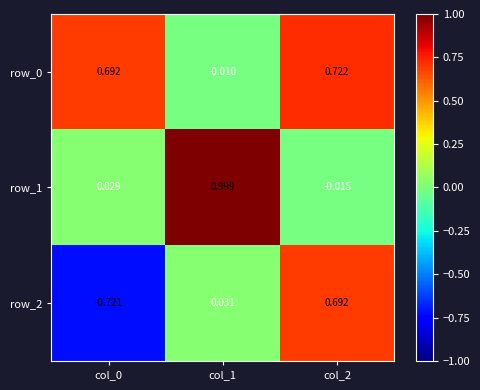

Is the value of row_0 at col_0 greater than the value of row_1 at col_0?

Yes